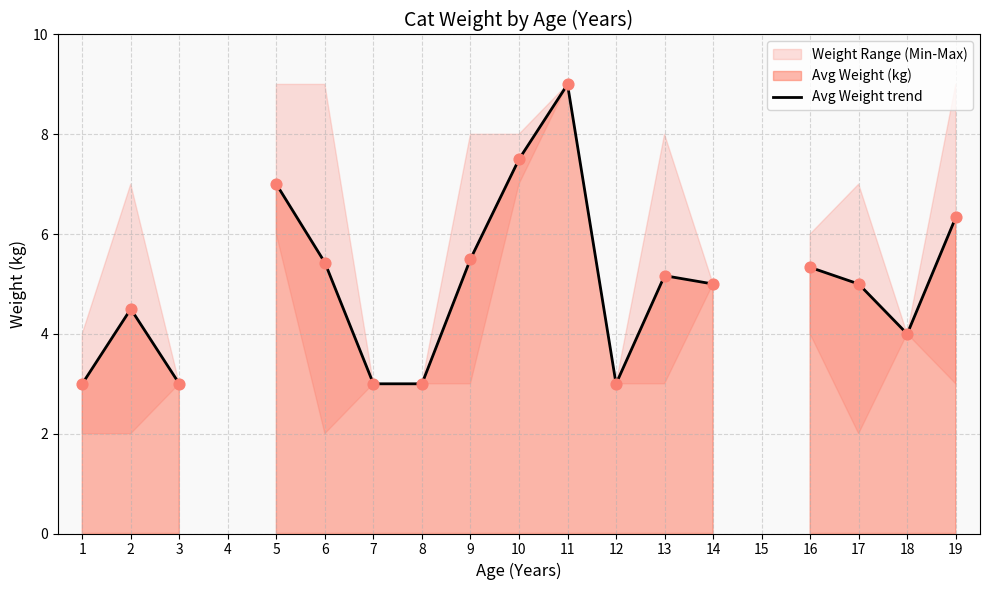

Between 18 and 3, which is larger?

18